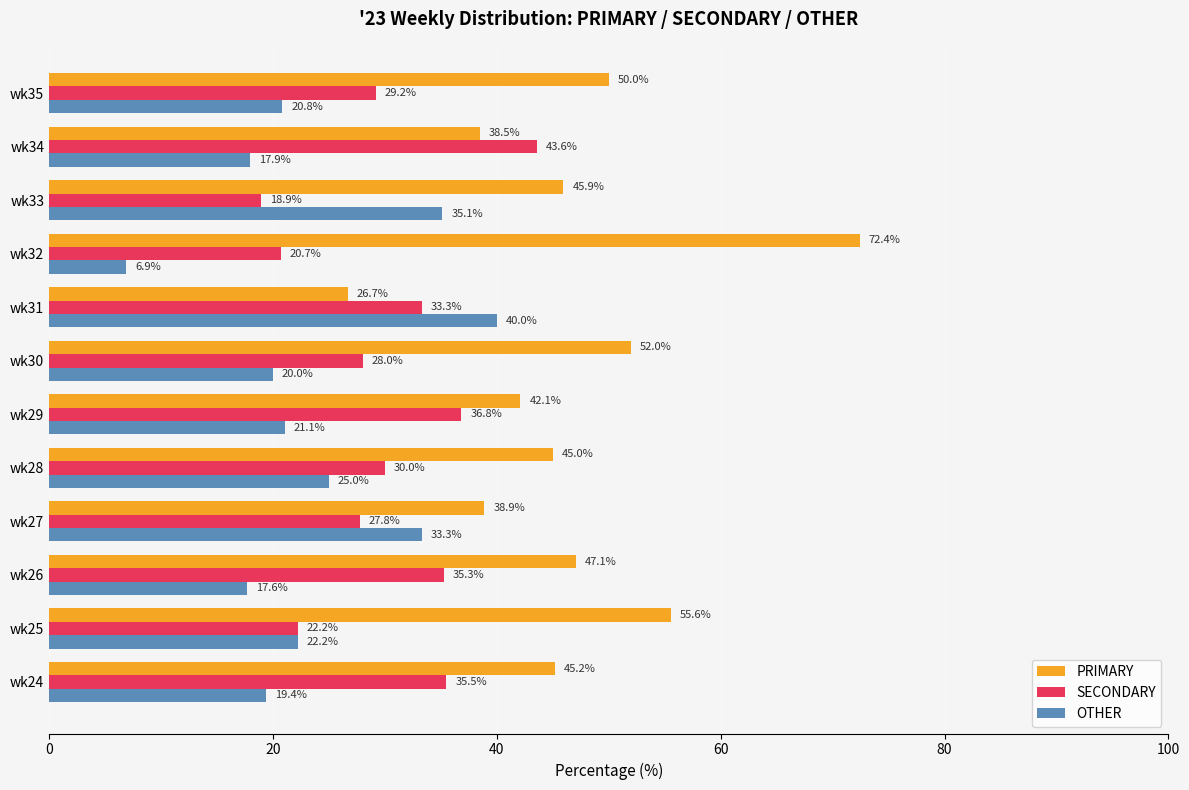

What is the minimum value shown in the chart?

6.9